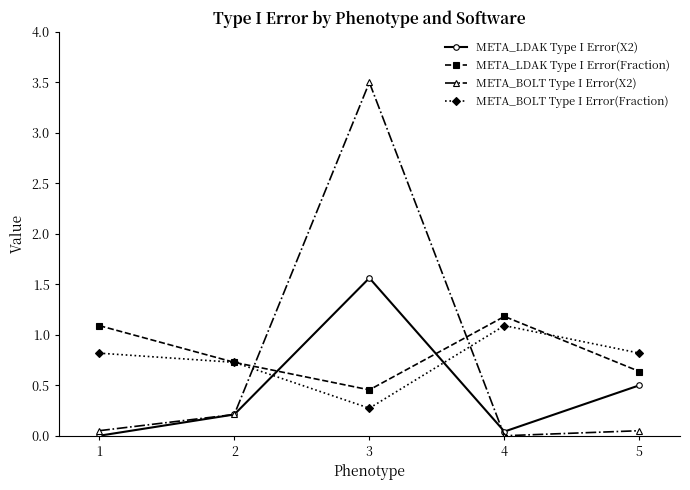

What is the minimum value for META_BOLT Type I Error(Fraction)?

0.3